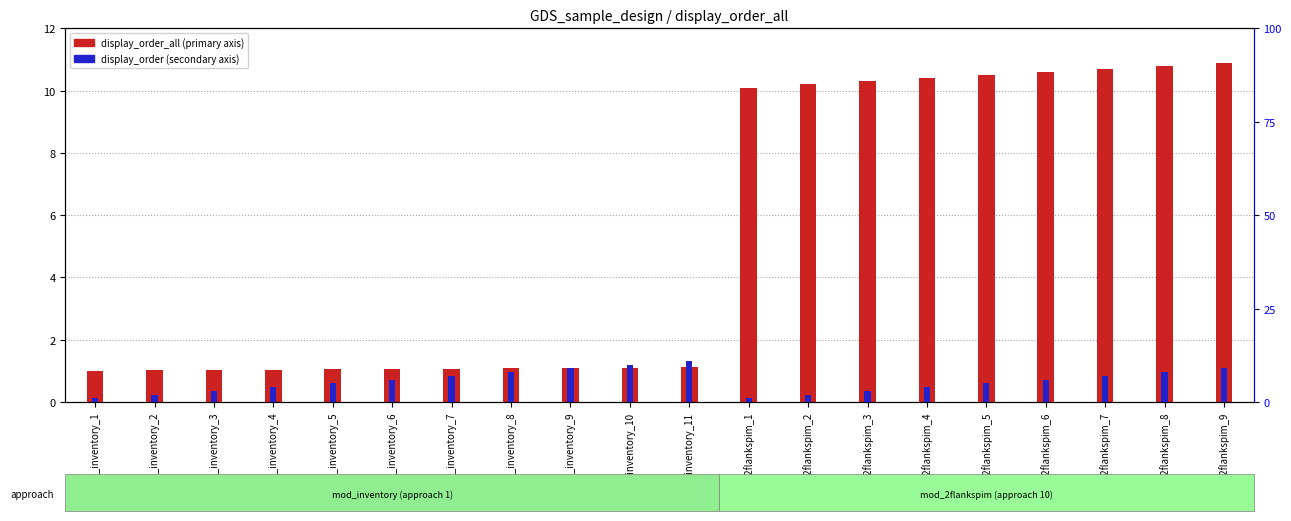

At how many categories does at least one series exceed 10?

10